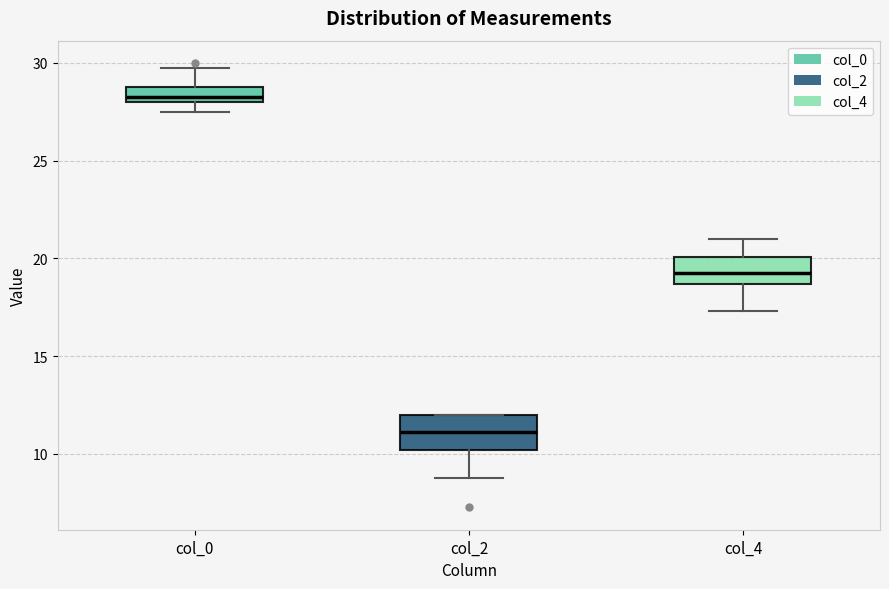

Reading left to right, transcribe this box plot: for each box, give where its median line is, the range the box spans, and where its two whiskers end, as read against the y-axis. The values are not printed on the chart, so give them approximately, as read against the axis.

col_0: median 28.5, box 28.0 to 29.0, whiskers 27.5 to 30.0
col_2: median 11.0, box 10.0 to 12.0, whiskers 9.0 to 12.0
col_4: median 19.5, box 18.5 to 20.0, whiskers 17.5 to 21.0